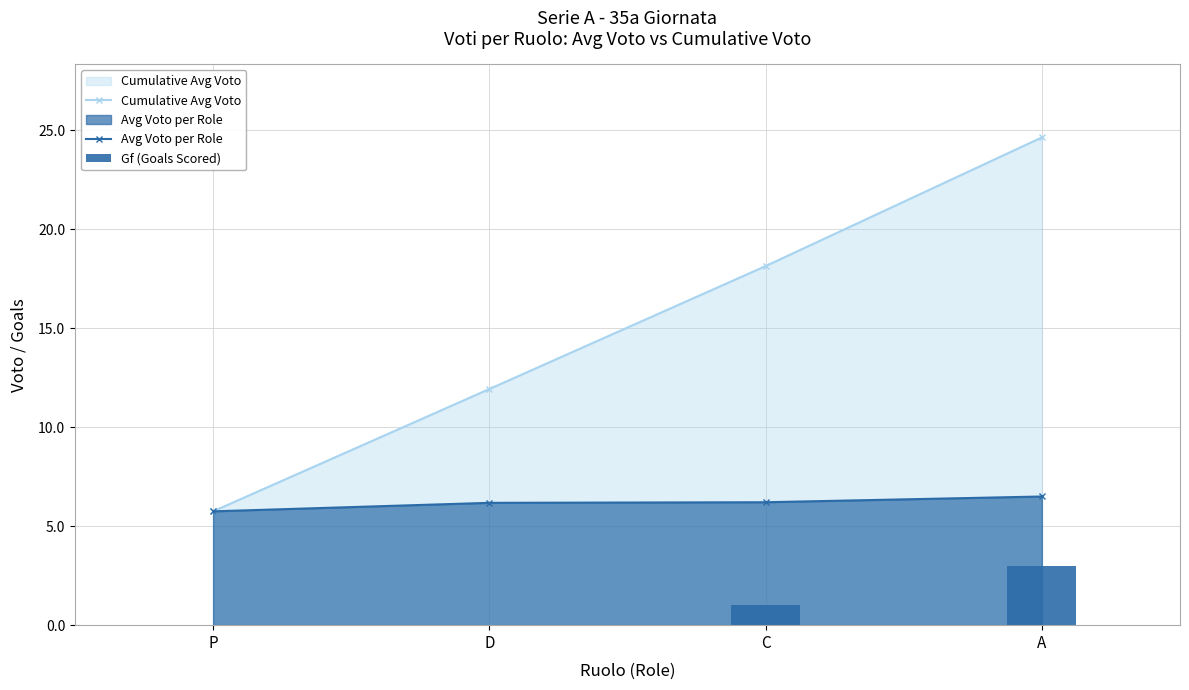

Rank the series at C from lowest to highest value.

Gf (Goals Scored), Avg Voto per Role, Cumulative Avg Voto